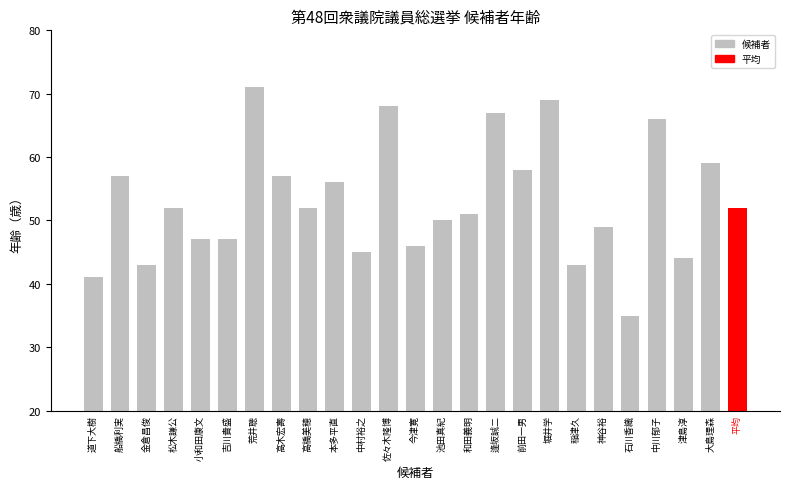

How many bars are there in total?

24